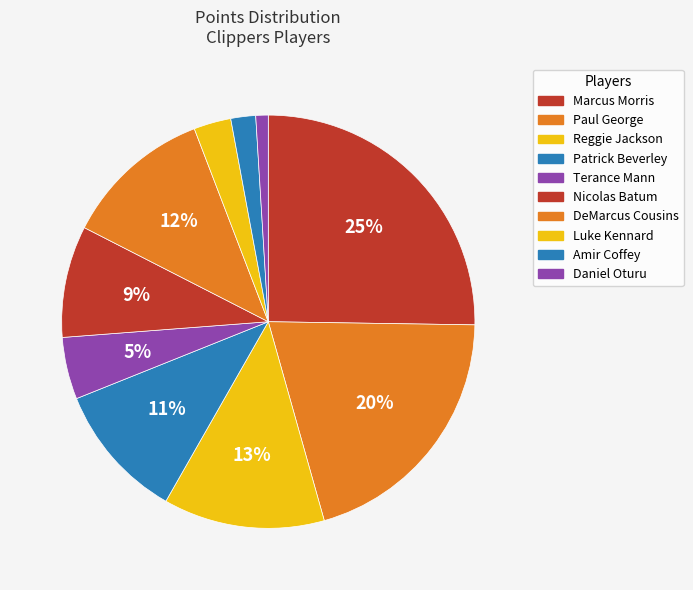

Which slice is the largest?

Marcus Morris